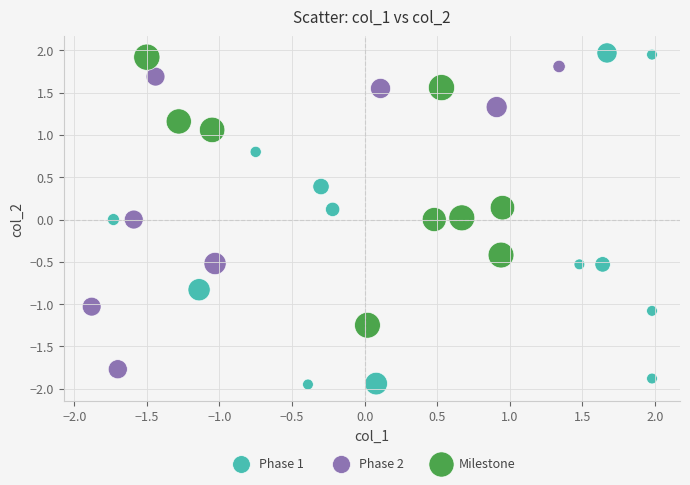

Which series reaches the maximum Y coordinate?

Phase 1